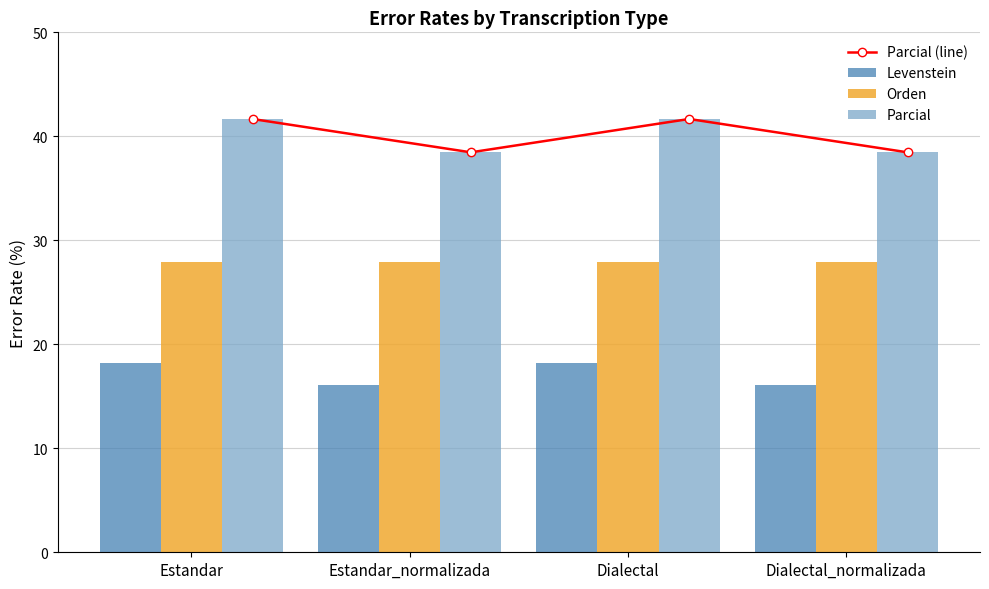

Between Estandar_normalizada and Dialectal, which is larger?

Dialectal